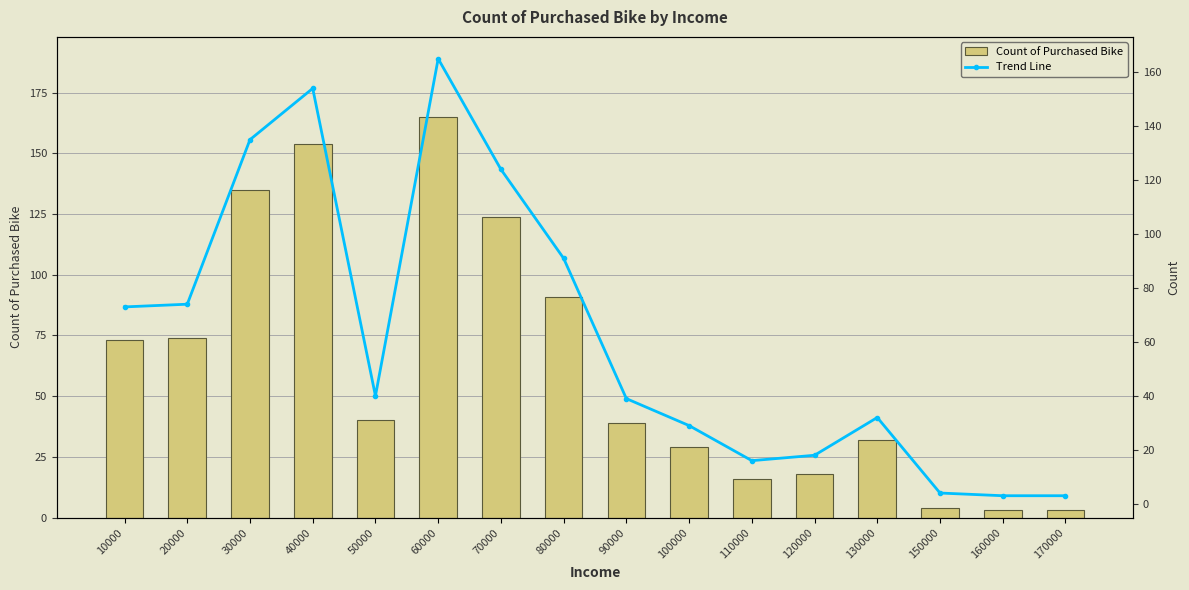

Where is Trend Line nearest to the value 84?

80000